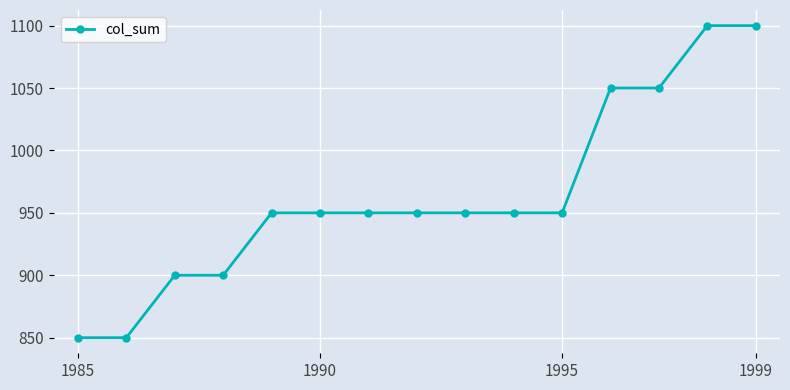

What is the value of the 5th point from the left?

950